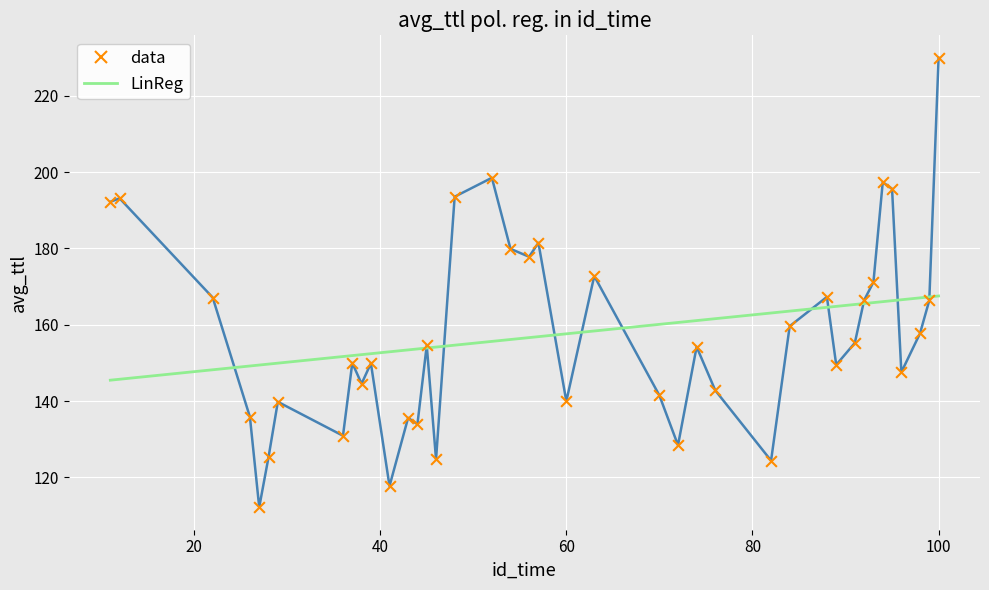

Which series has the widest spread of values?

data